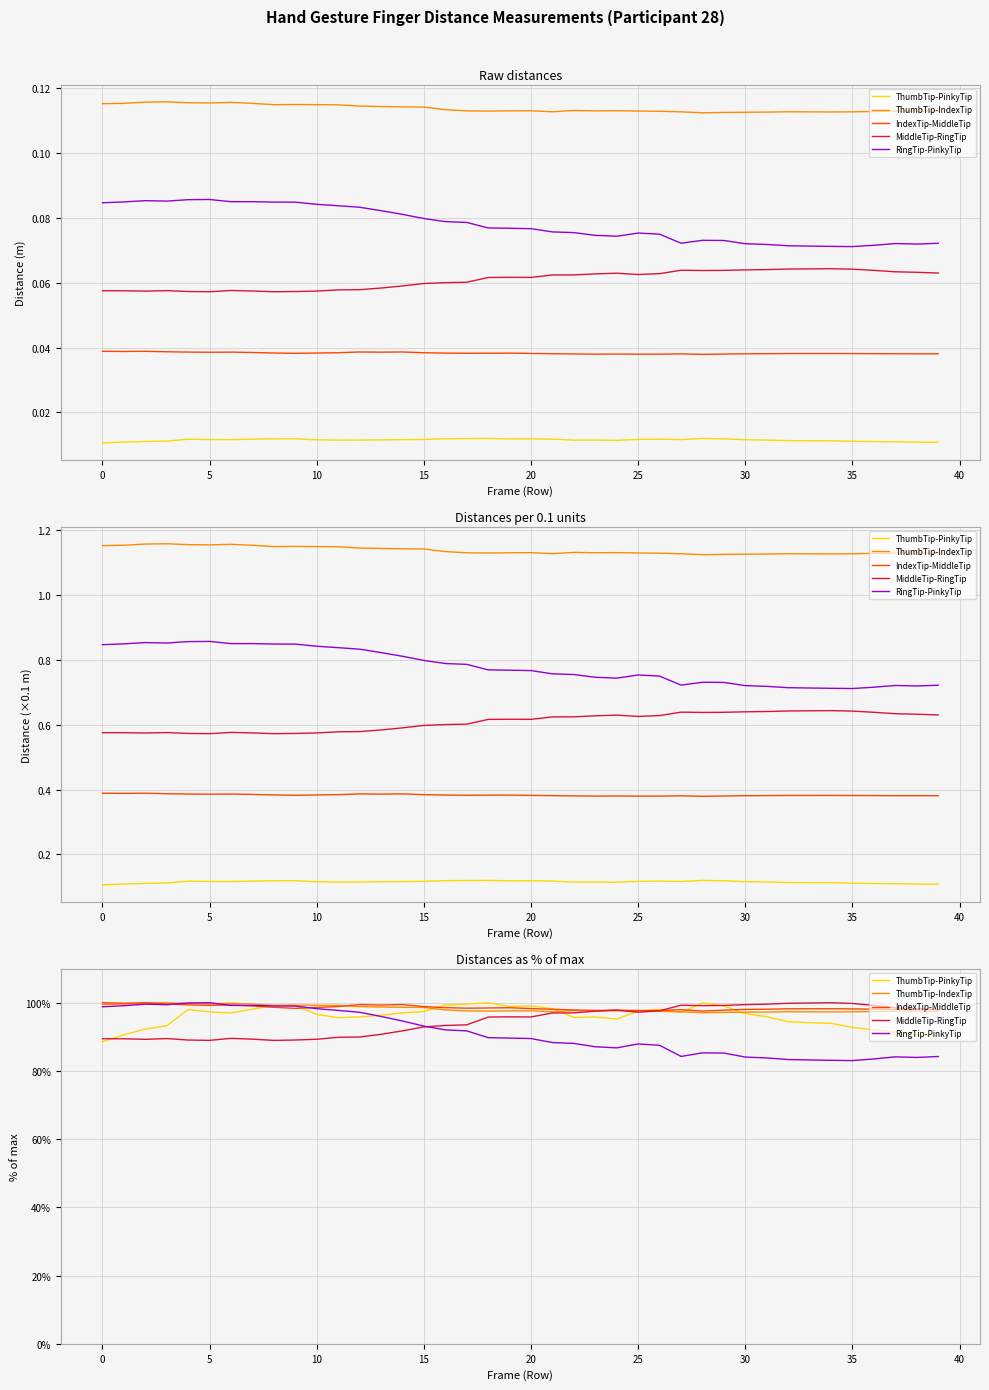

Is this an area chart (filled region under the line)?

No